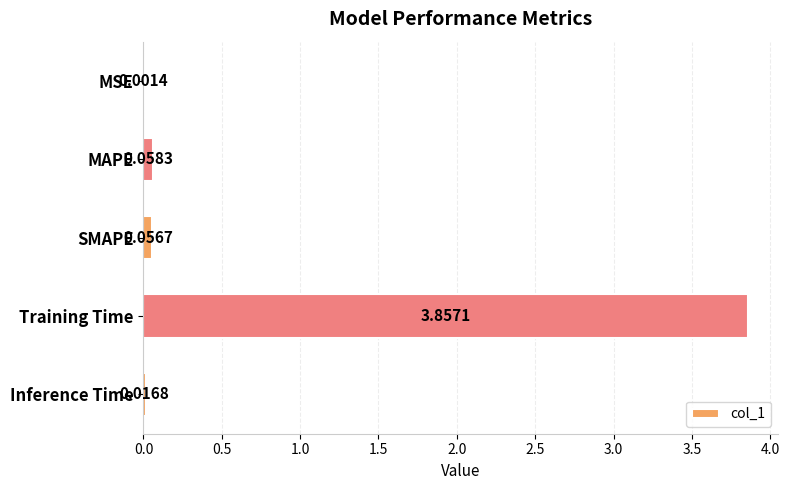

At which category does the chart reach its peak across all series?

Training Time